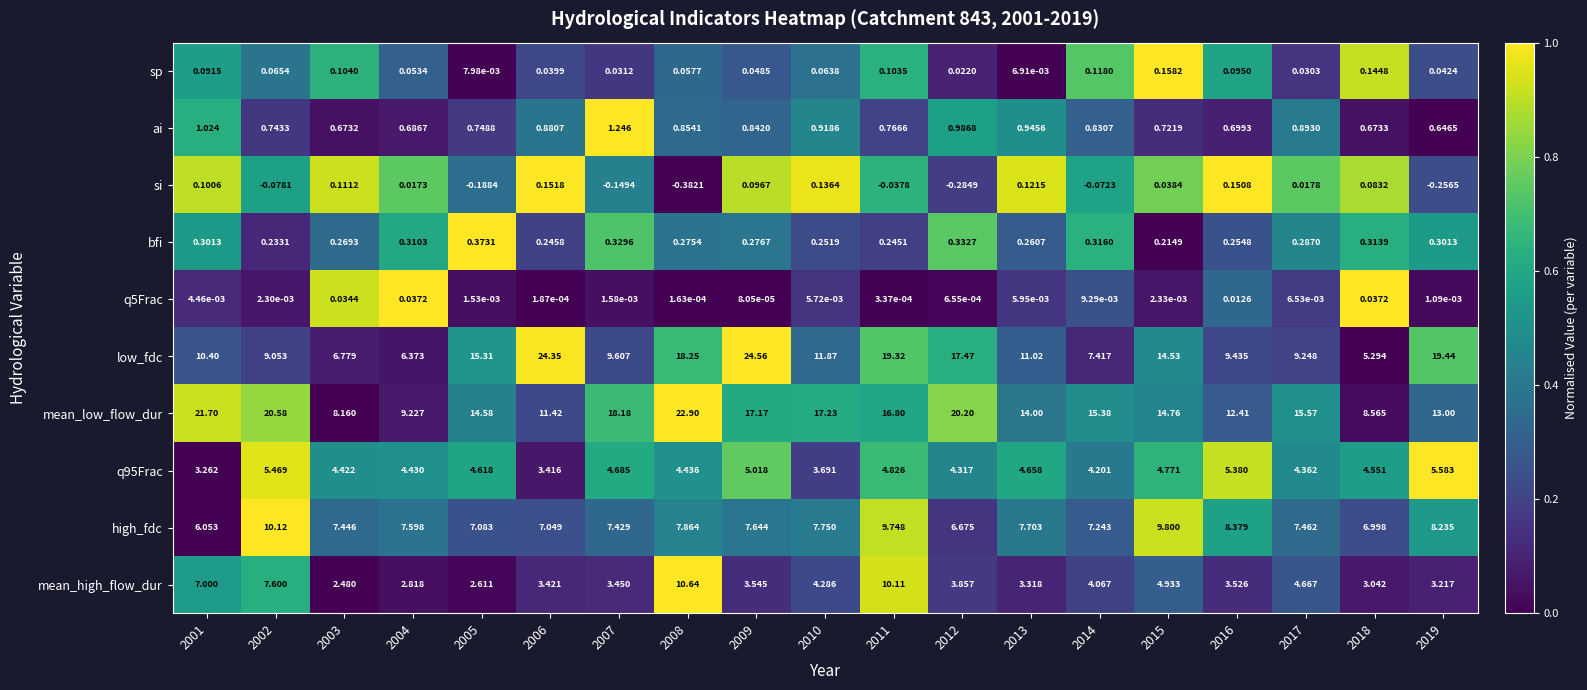

Which series has the largest range (max minus min)?

low_fdc